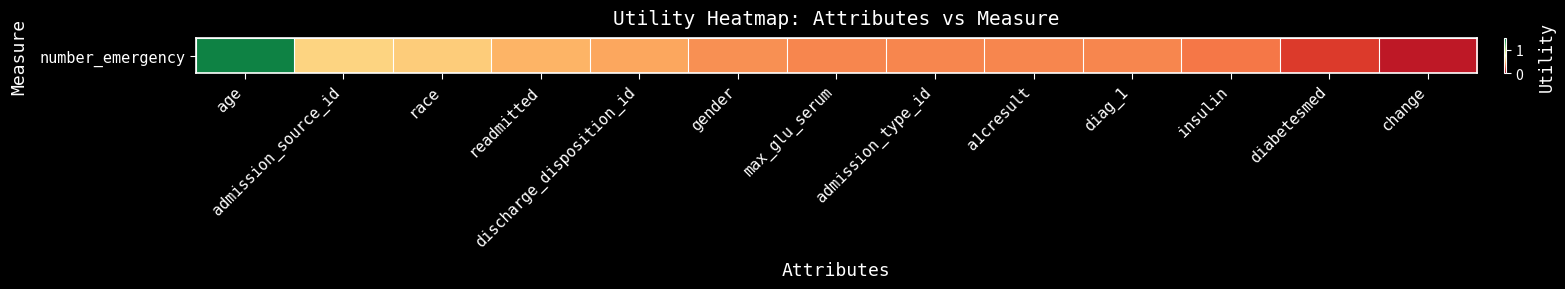

Between insulin and a1cresult, which is larger?

a1cresult